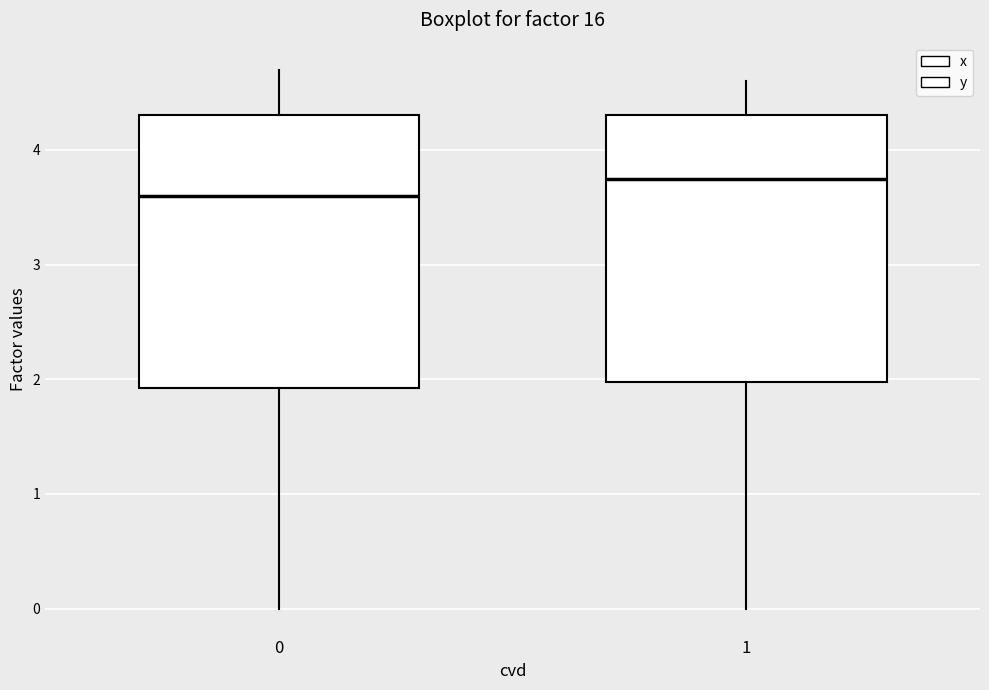

Where is the lower edge of the box at x = 0 on the y-axis? The values are not printed on the chart, so give them approximately, as read against the axis.

1.9